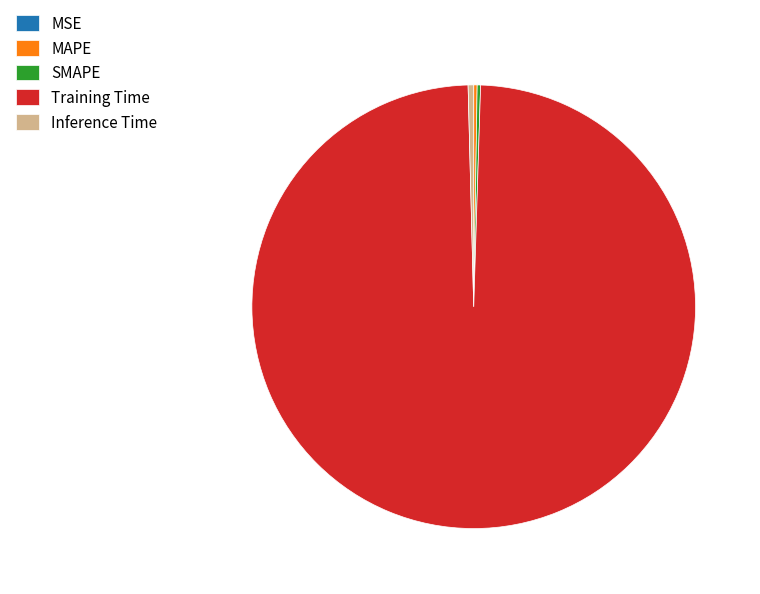

Between Training Time and Inference Time, which is larger?

Training Time